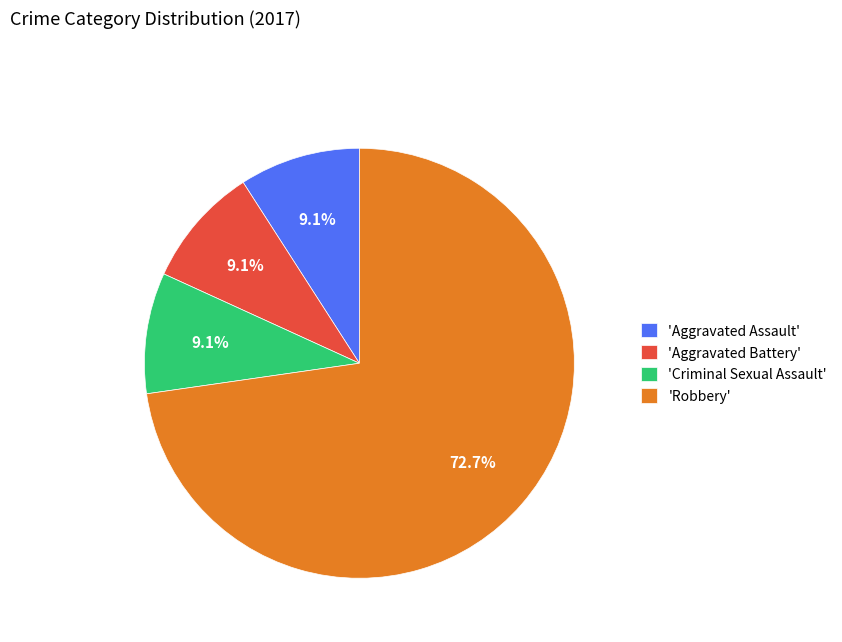

What is the ratio of the value at 'Aggravated Battery' to the value at 'Criminal Sexual Assault'?

1.0